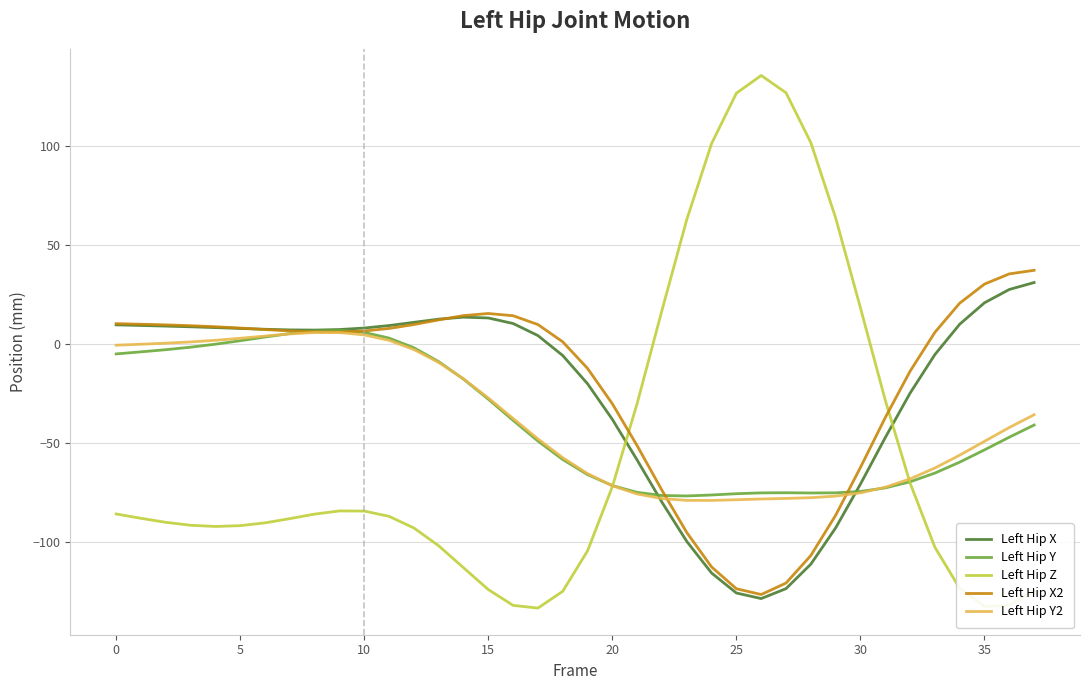

Which series has the largest range (max minus min)?

Left Hip Z